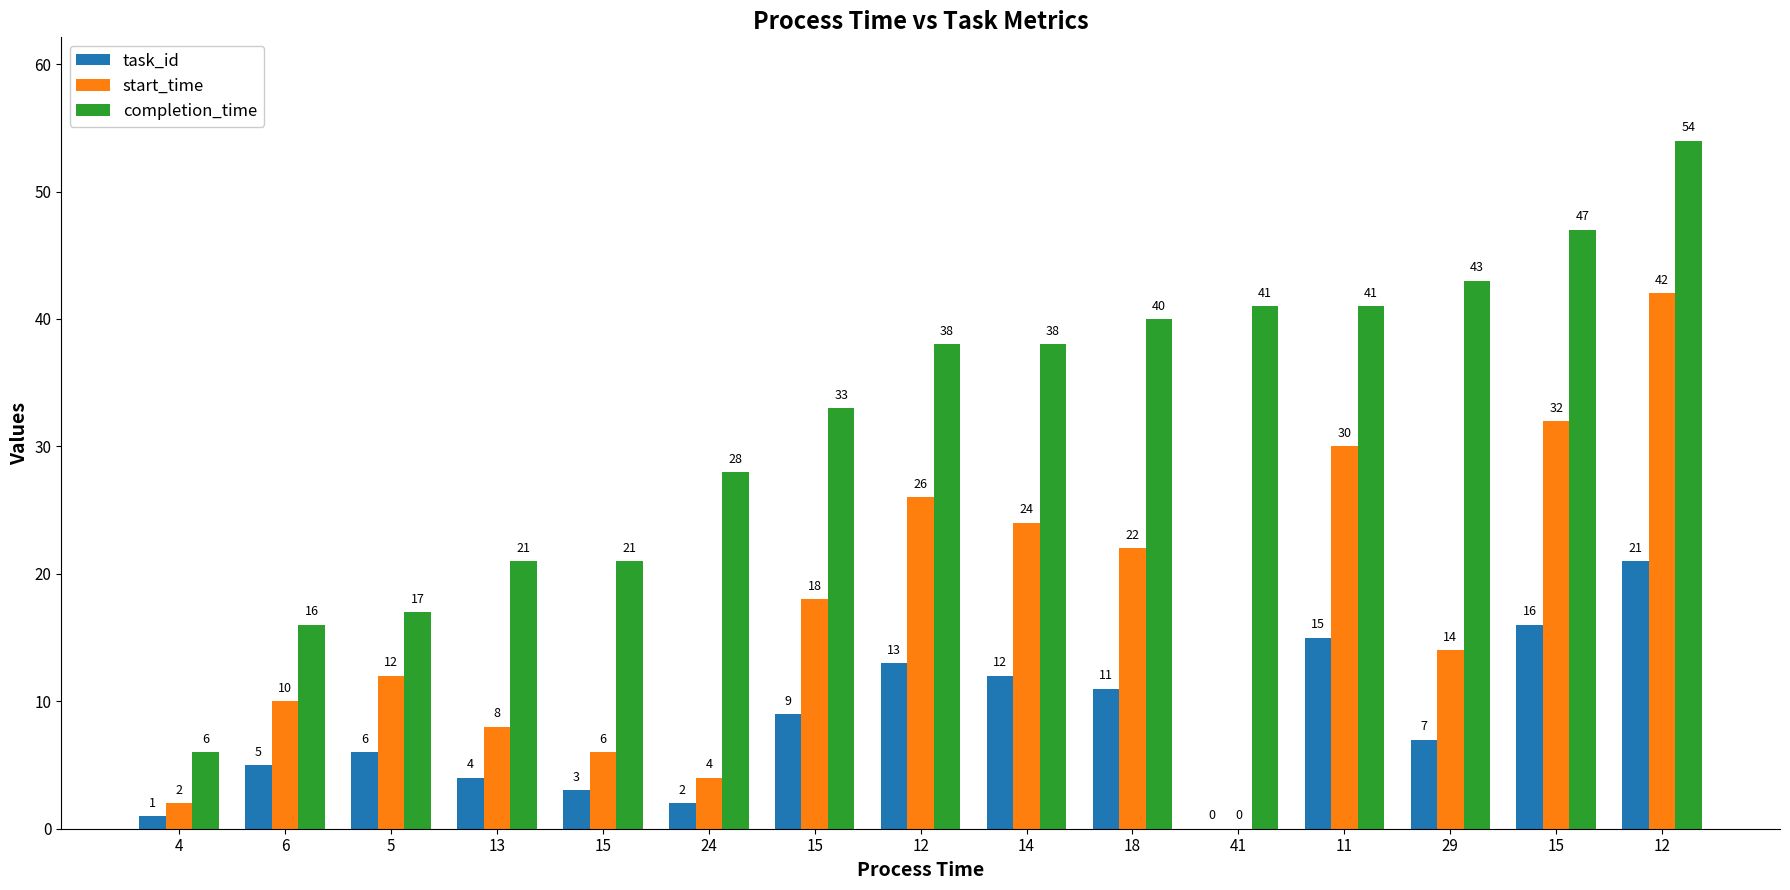

Reading left to right, extract all data points from this chart.

task_id: 1	5	6	4	3	2	9	13	12	11	0	15	7	16	21
start_time: 2	10	12	8	6	4	18	26	24	22	0	30	14	32	42
completion_time: 6	16	17	21	21	28	33	38	38	40	41	41	43	47	54